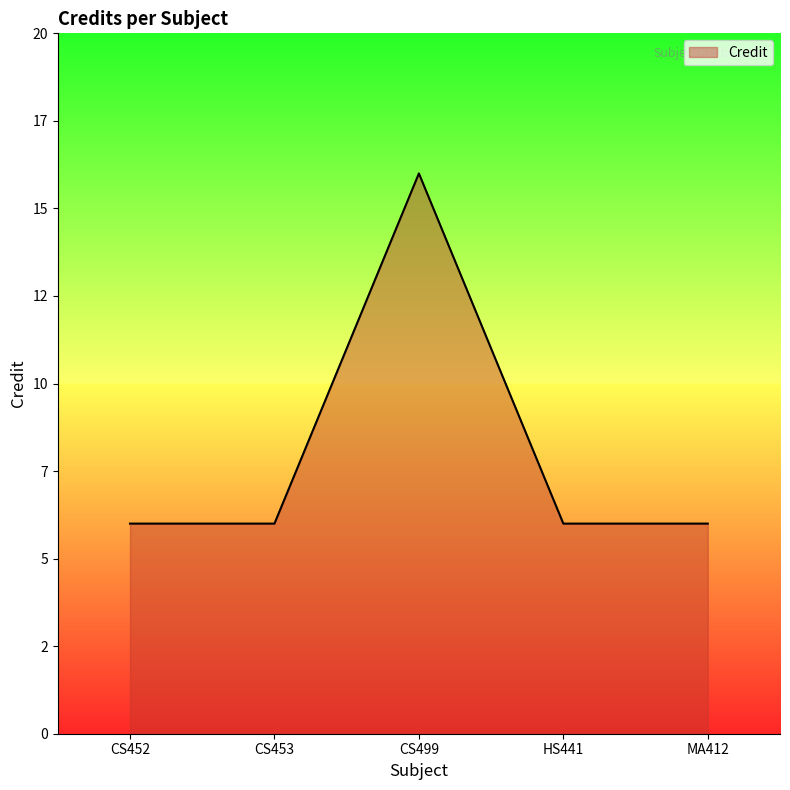

Does the chart have visible grid lines?

No